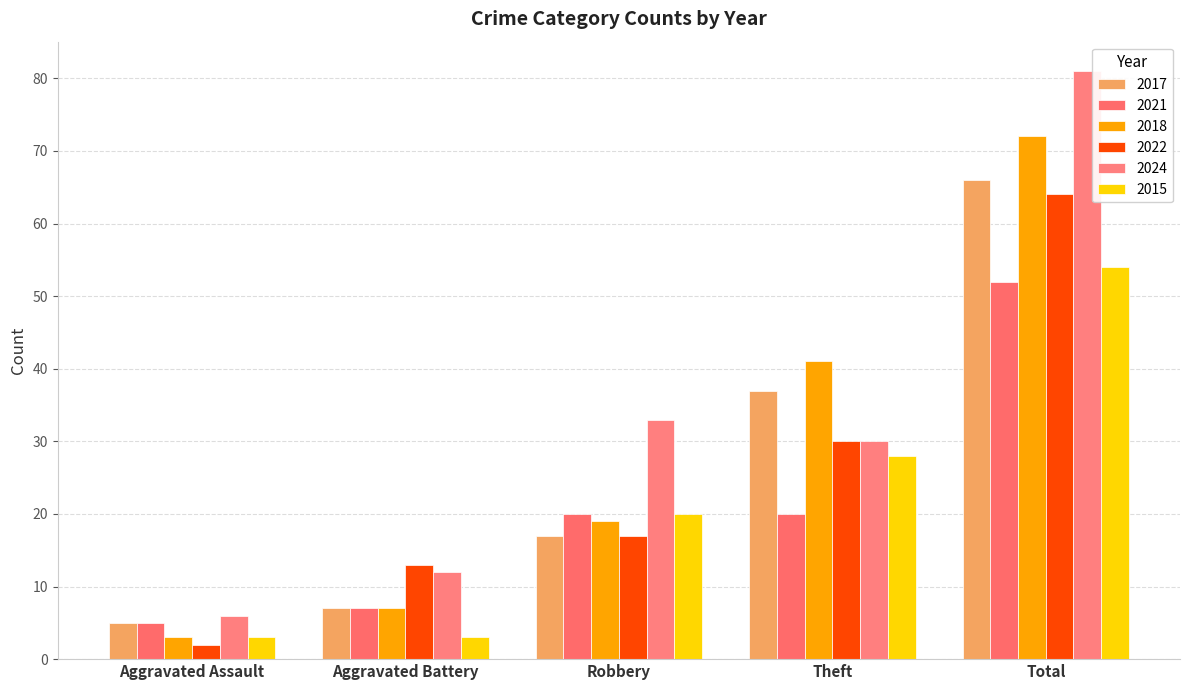

At which category does the chart reach its minimum across all series?

Aggravated Assault